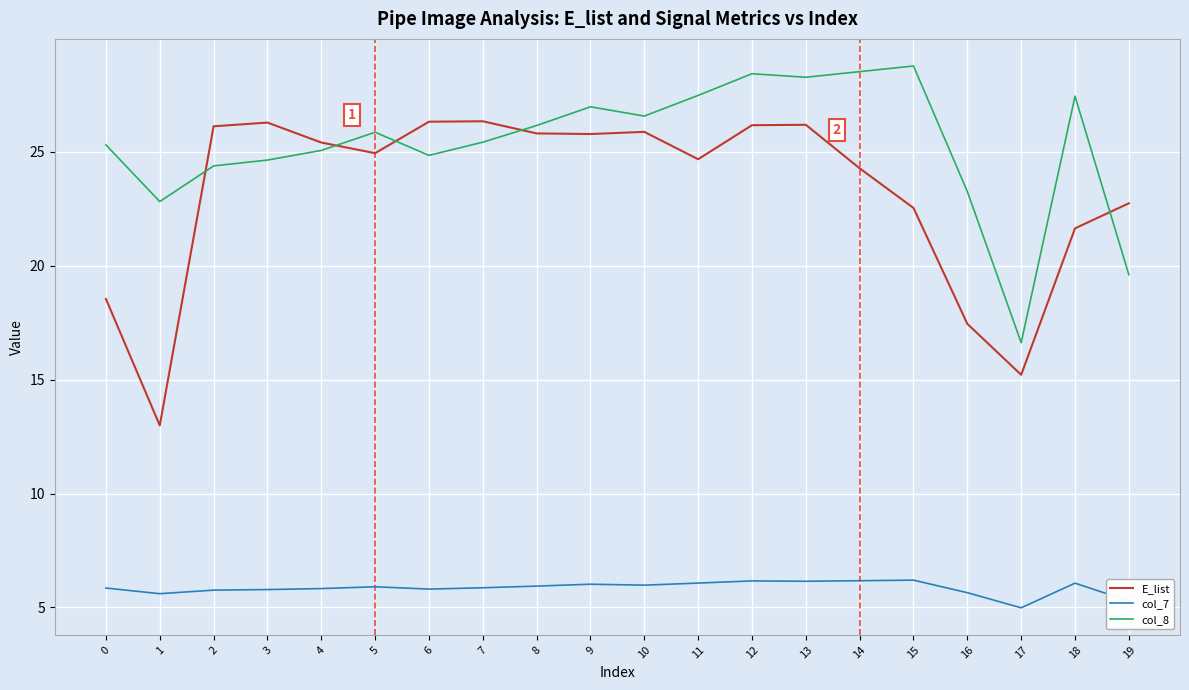

True or false: col_8 and col_7 cross at least once.

False